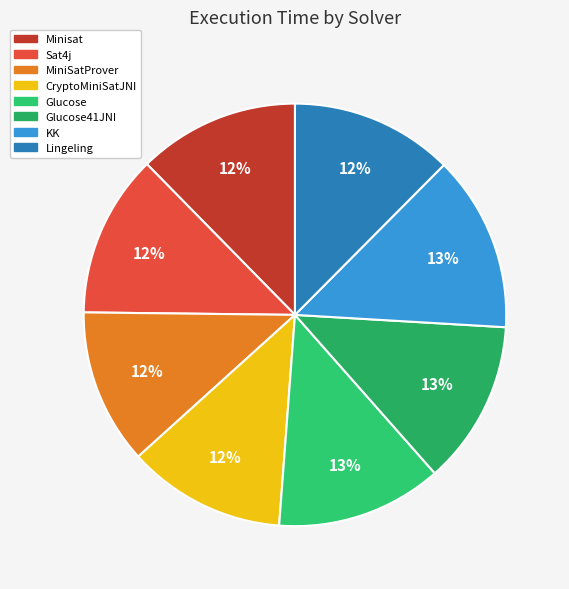

Is there a majority slice in this chart?

No